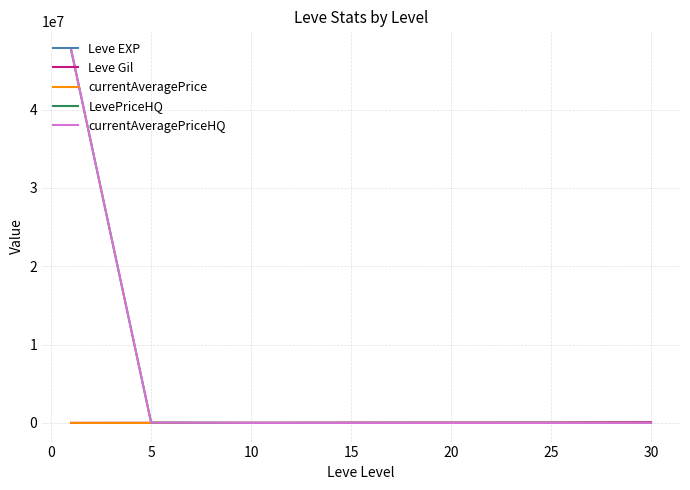

What is the greatest value displayed?

47600000.0